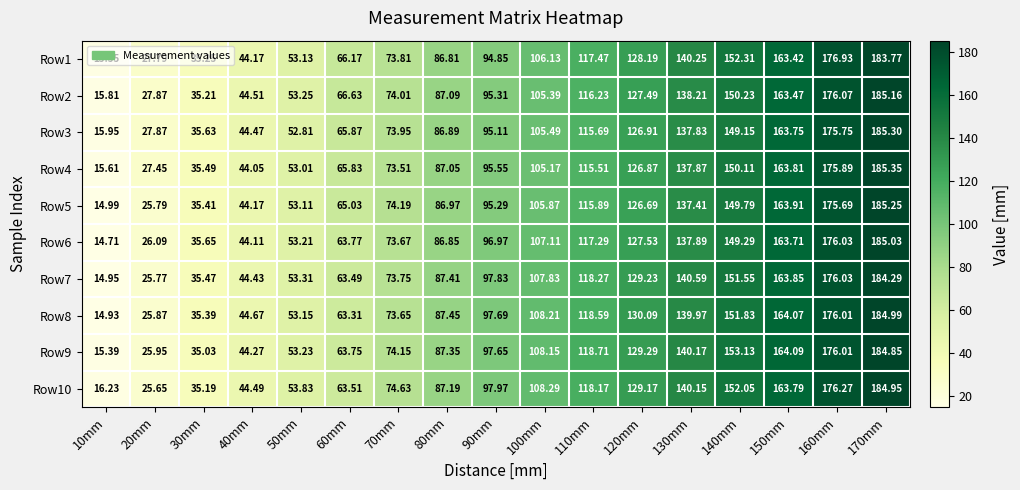

Is the value of Row7 at 20mm greater than the value of Row5 at 120mm?

No